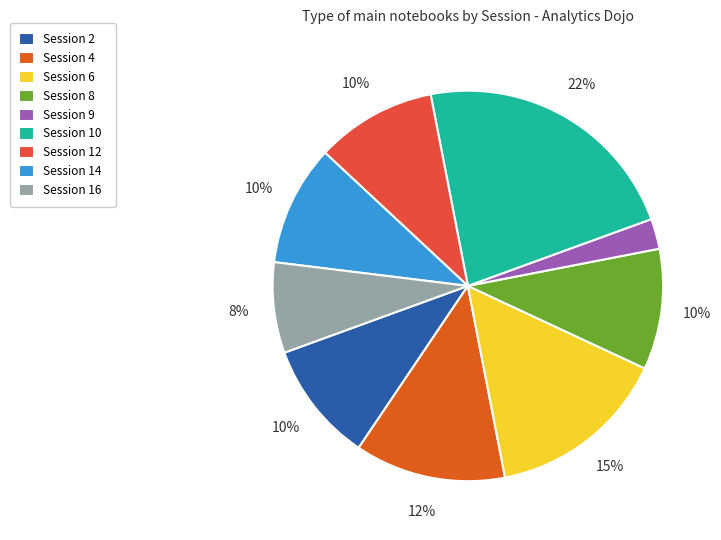

The Session 4 slice represents 1% of the pie. True or false?

False